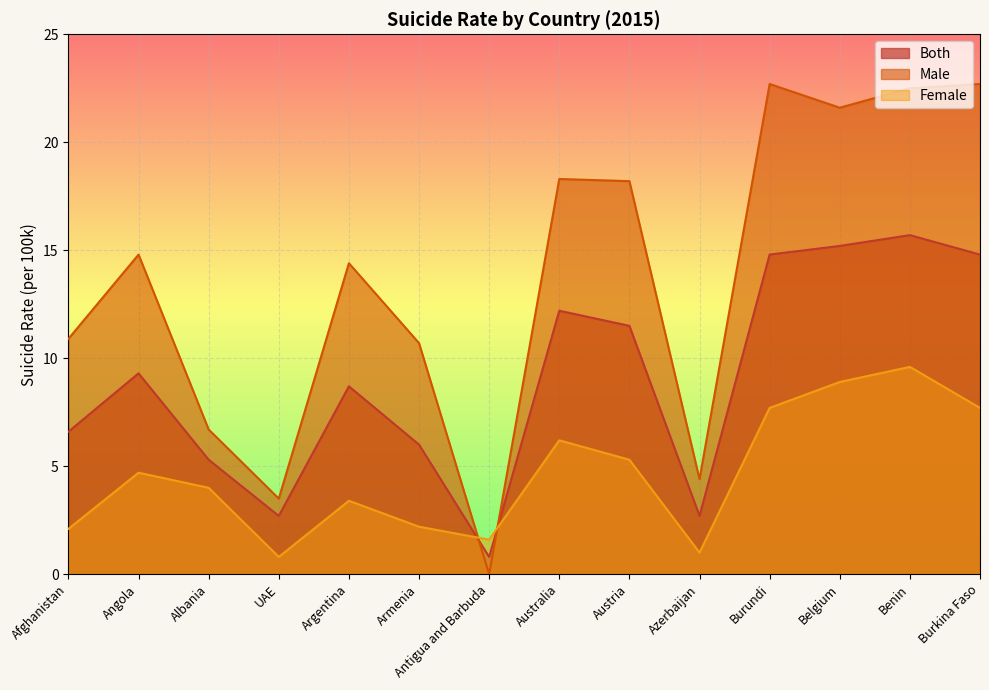

At Armenia, list the series in order from largest to smallest.

Male, Both, Female